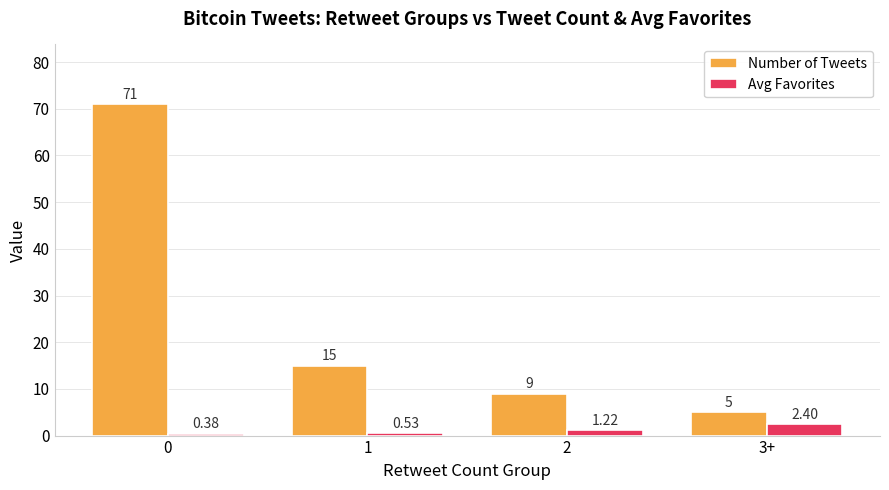

Which series changed the most between 2 and 3+?

Number of Tweets